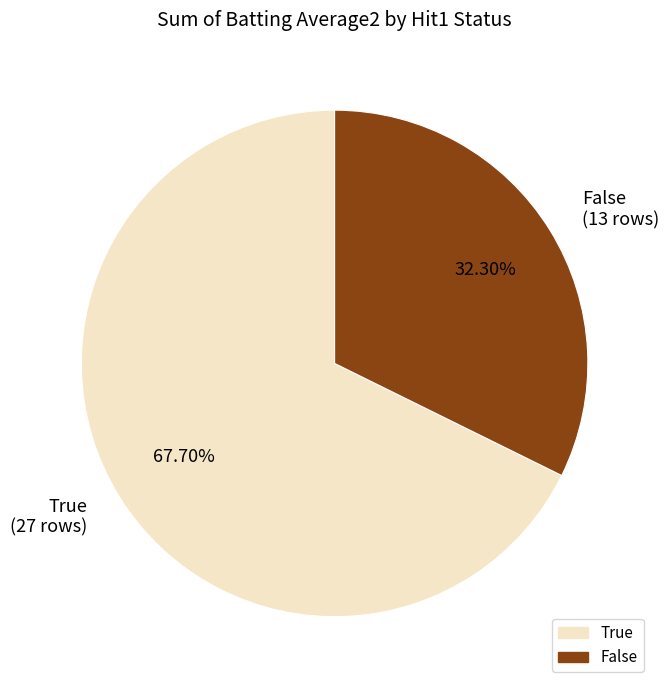

Do True (27 rows) and False (13 rows) together represent more than half of the pie?

Yes